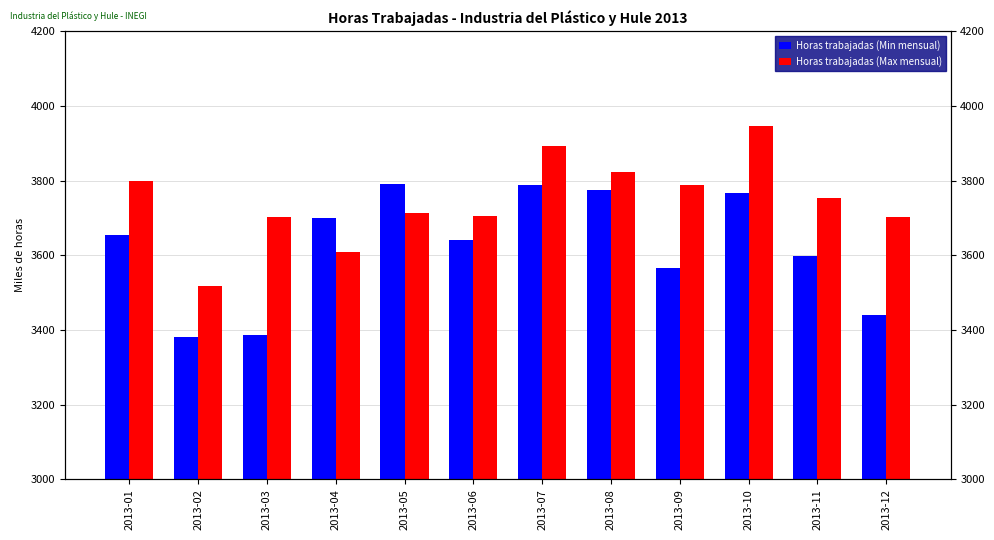

At 2013-12, list the series in order from smallest to largest.

Horas trabajadas (Min mensual), Horas trabajadas (Max mensual)